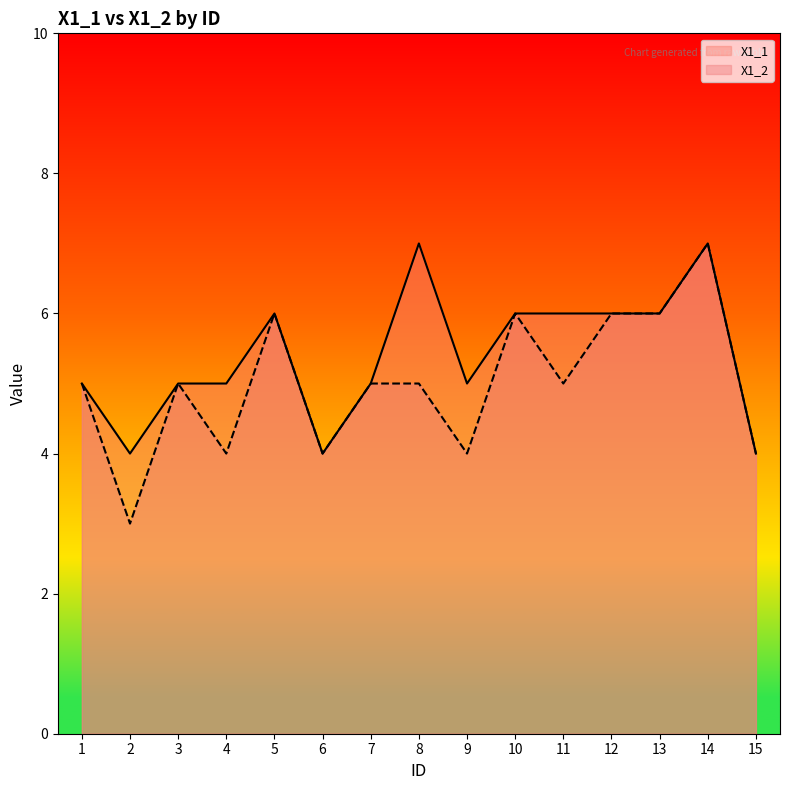

How many values in the X1_1 series exceed 5?

7